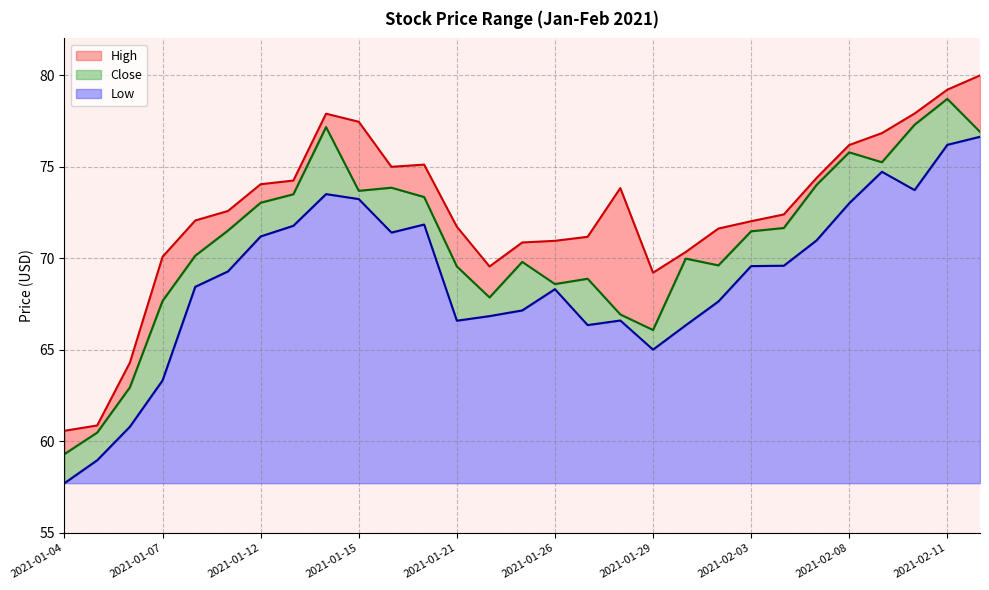

True or false: Close and High intersect in this chart.

False